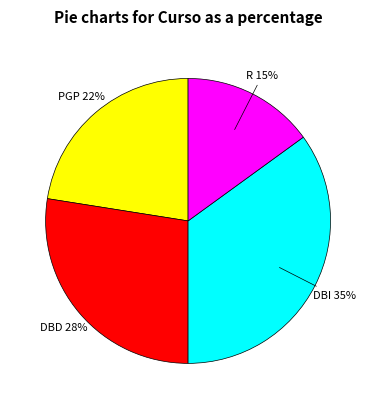

To the nearest percent, what is the difference between the largest and smallest slice percentages?

20%